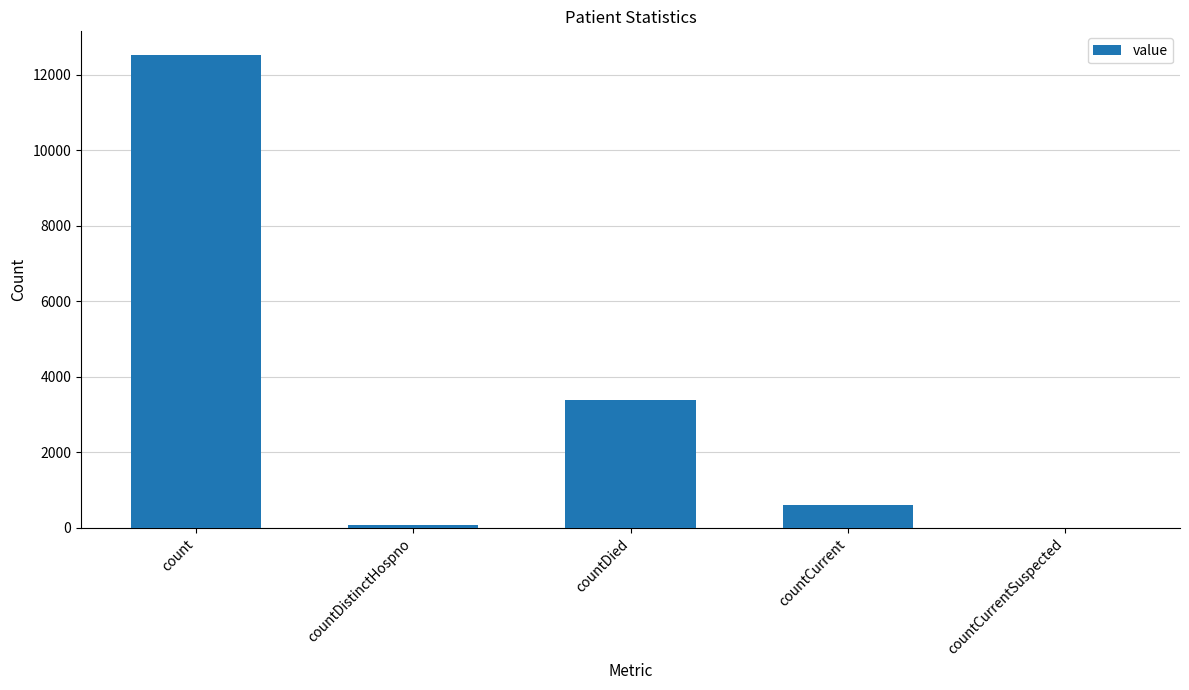

Where is the data nearest to the value 6260?

countDied